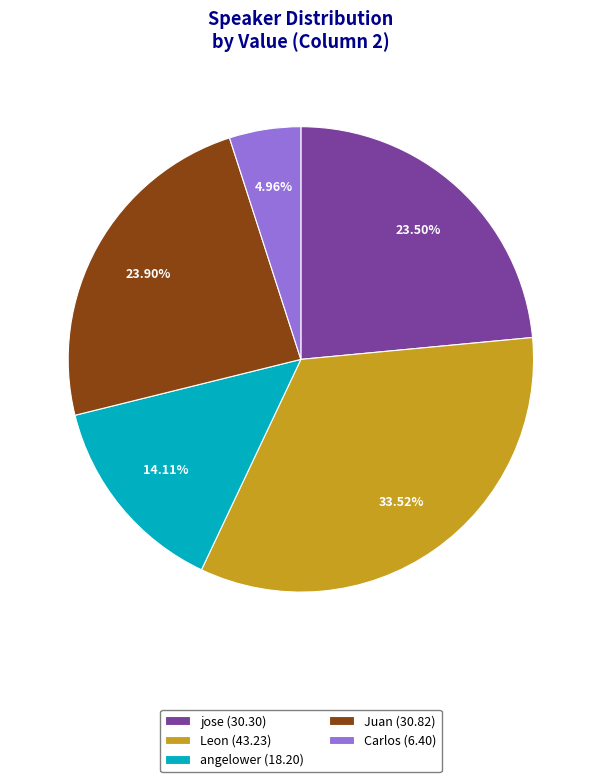

Between Carlos (6.40) and jose (30.30), which is larger?

jose (30.30)